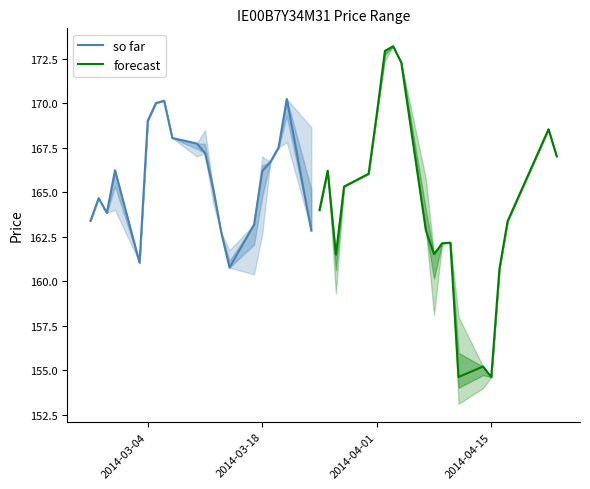

The so far series shows 78.0 at 2014-03-18. True or false?

False